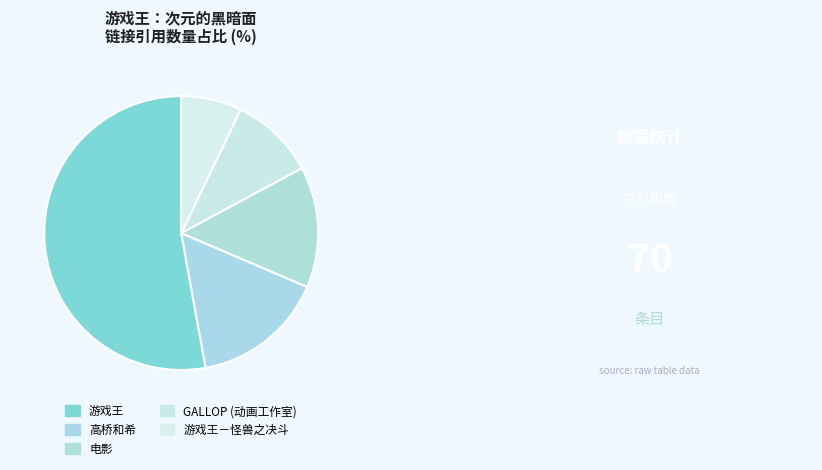

Is 游戏王 the majority of the pie?

Yes